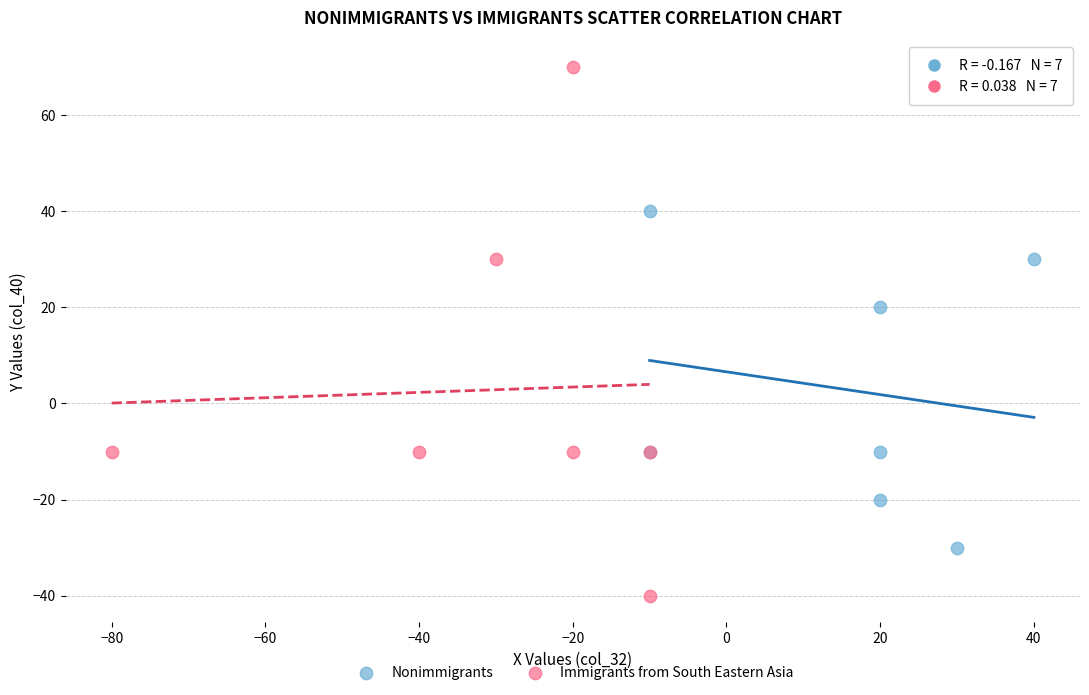

Which series has the widest spread of Y values?

Immigrants from South Eastern Asia